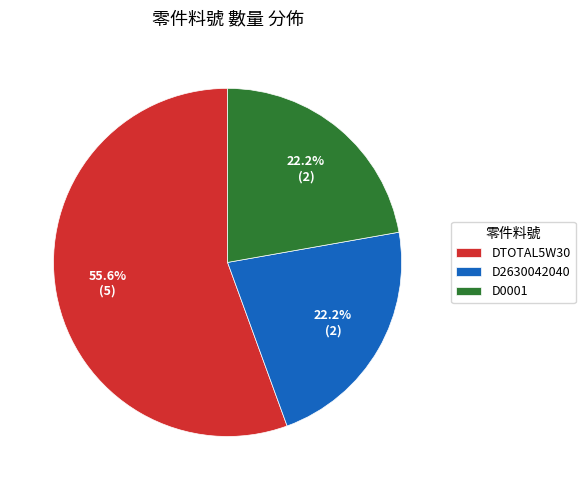

How many slices are in this pie chart?

3